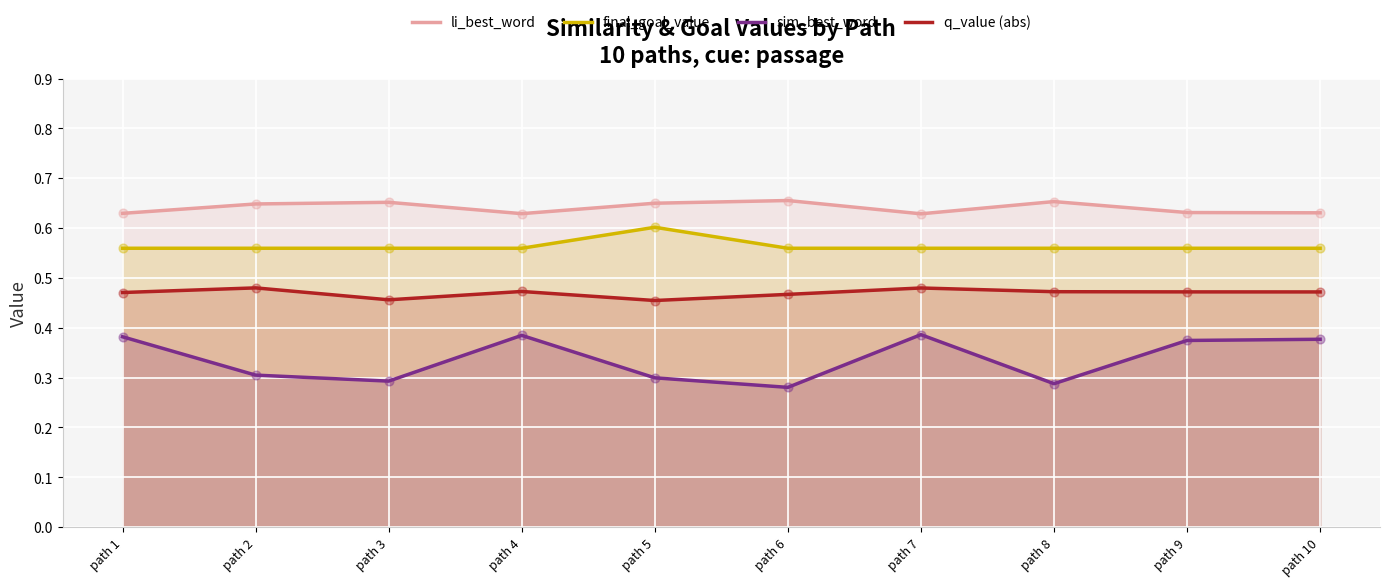

What is the total value across all series at path 4?

2.0